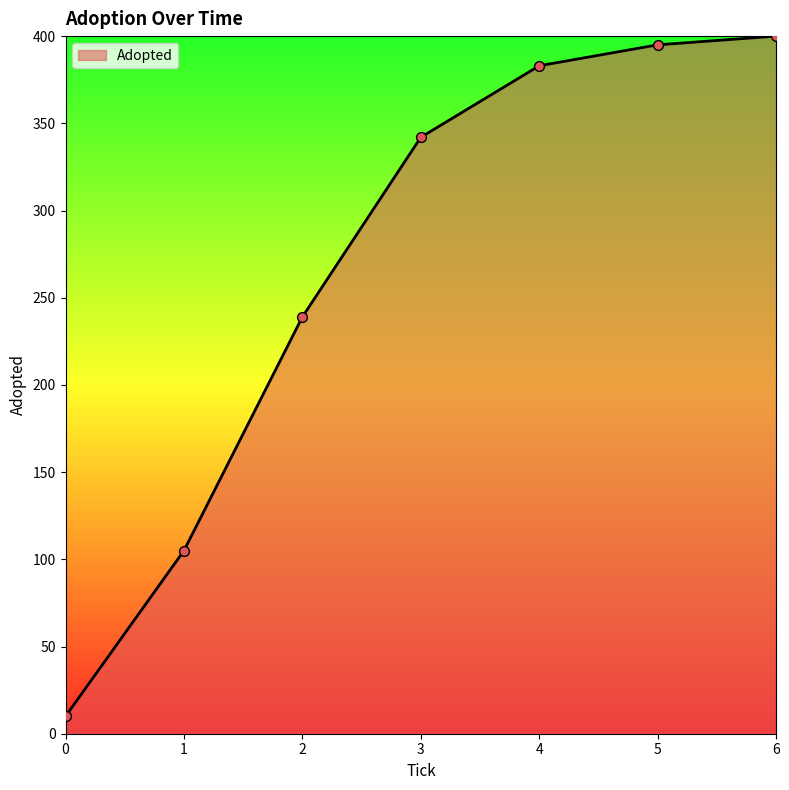

What is the ratio of the value at 6 to the value at 3?

1.2